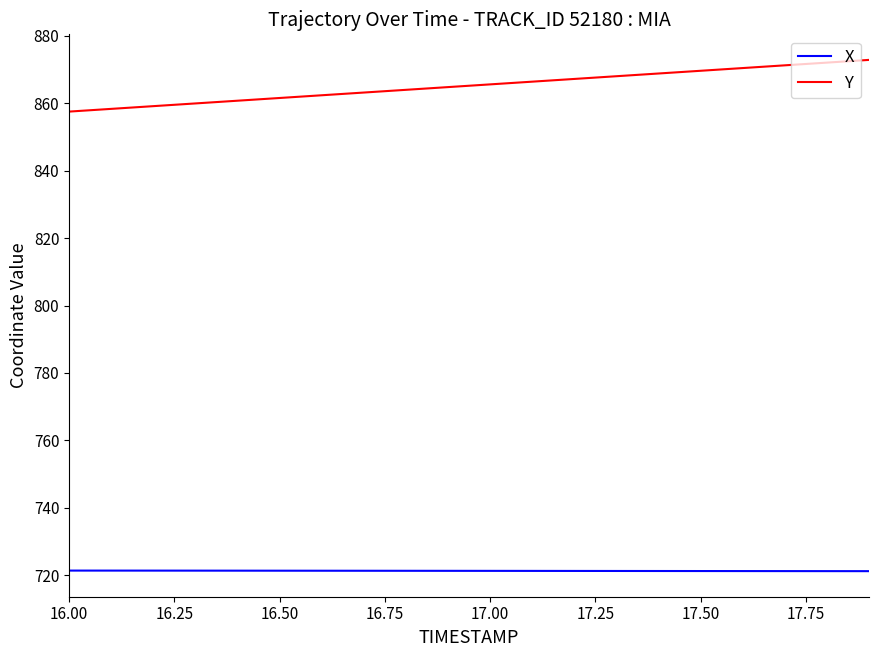

Is this an area chart (filled region under the line)?

No